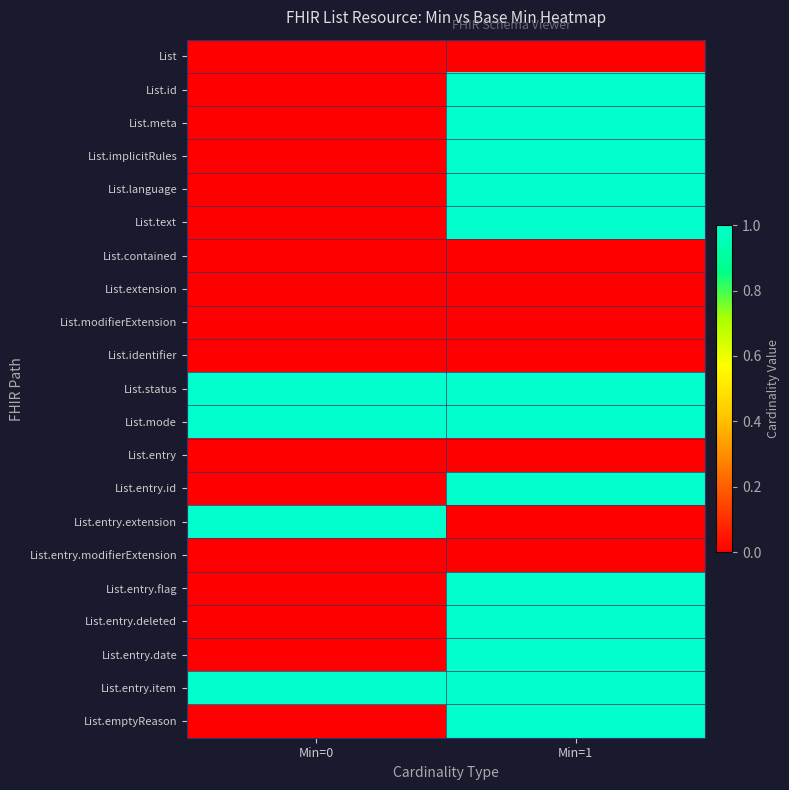

What is the maximum value shown in the chart?

1